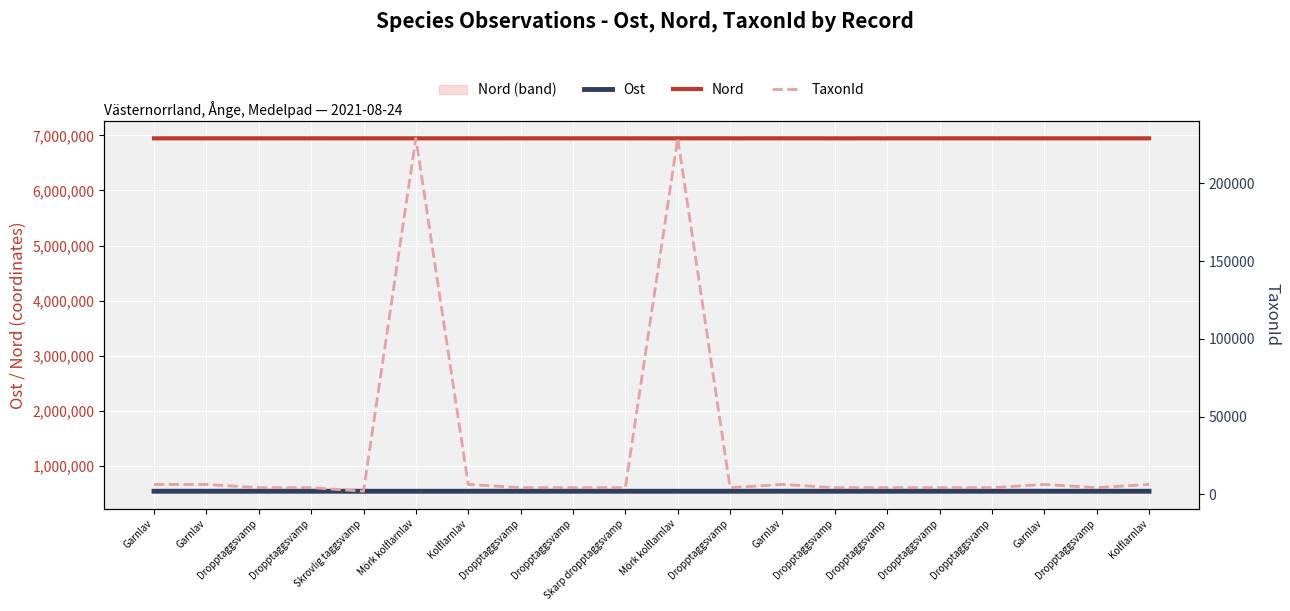

What is the average value of the Ost series?

540342.6